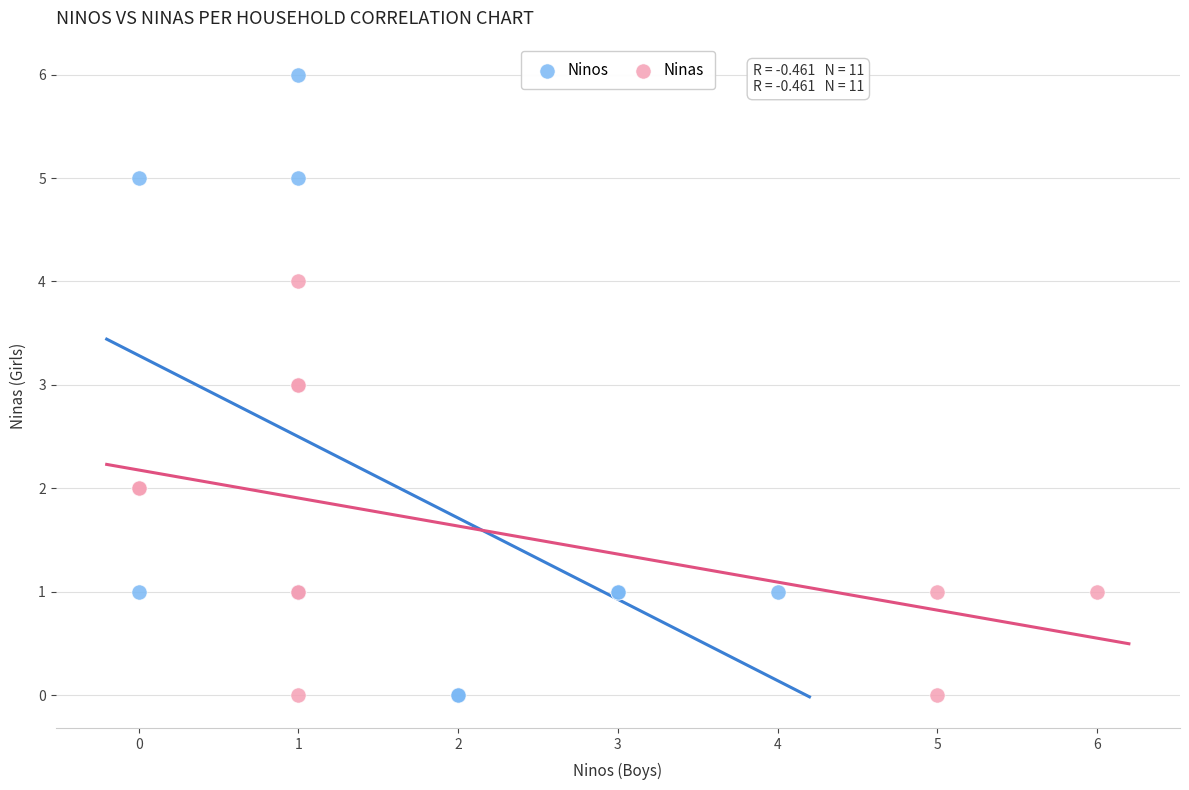

What are all the series names shown in the legend?

Ninos, Ninas